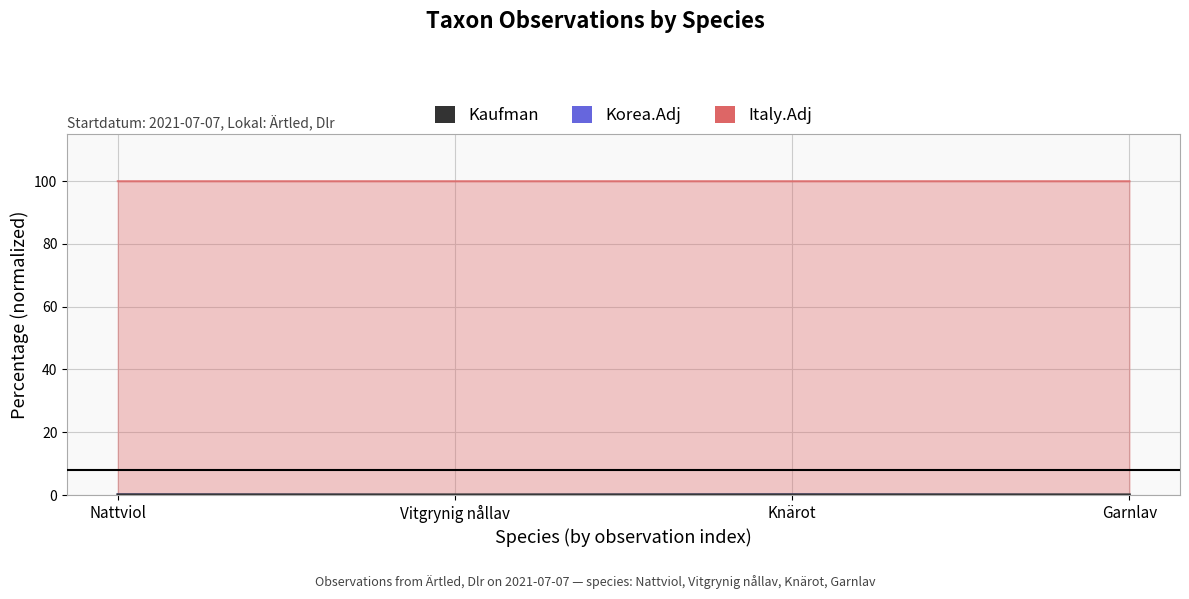

What is the sum of the Kaufman values at Vitgrynig nållav and Knärot?

0.2